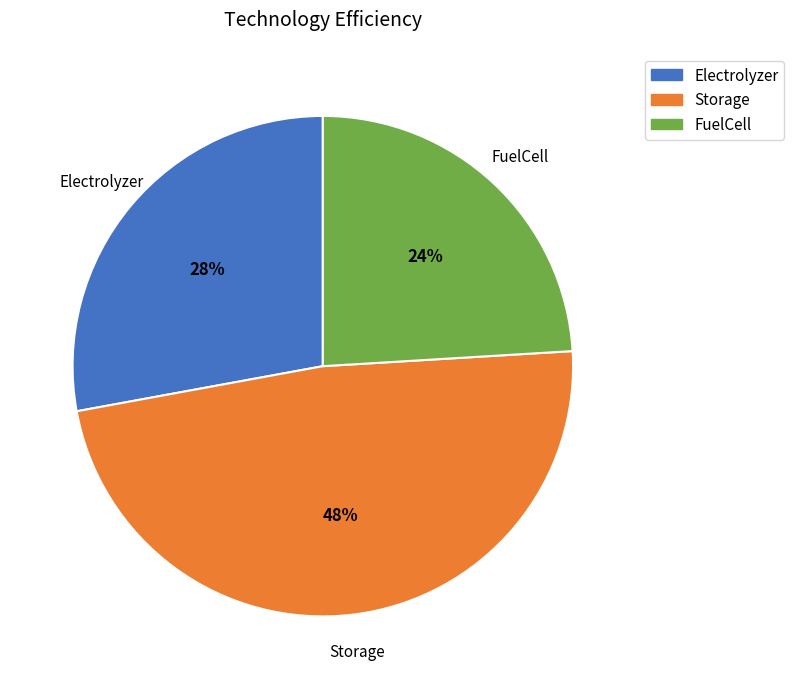

Is FuelCell the majority of the pie?

No